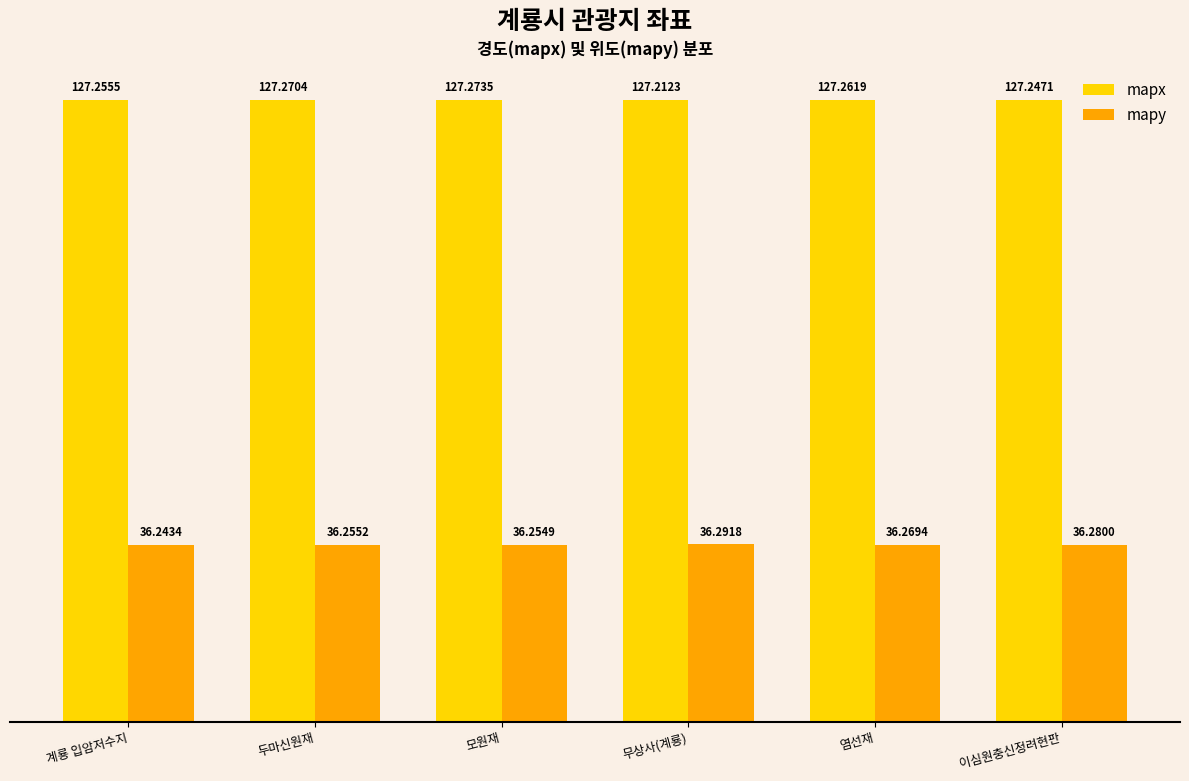

Which category has the highest value in the mapy series?

무상사(계룡)